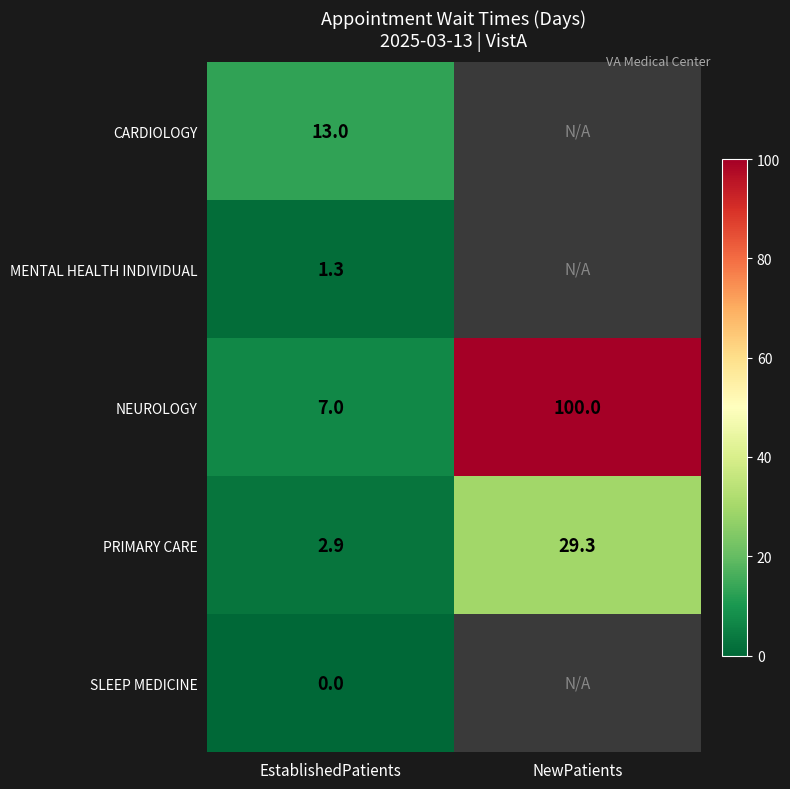

How many distinct data groups are displayed?

5